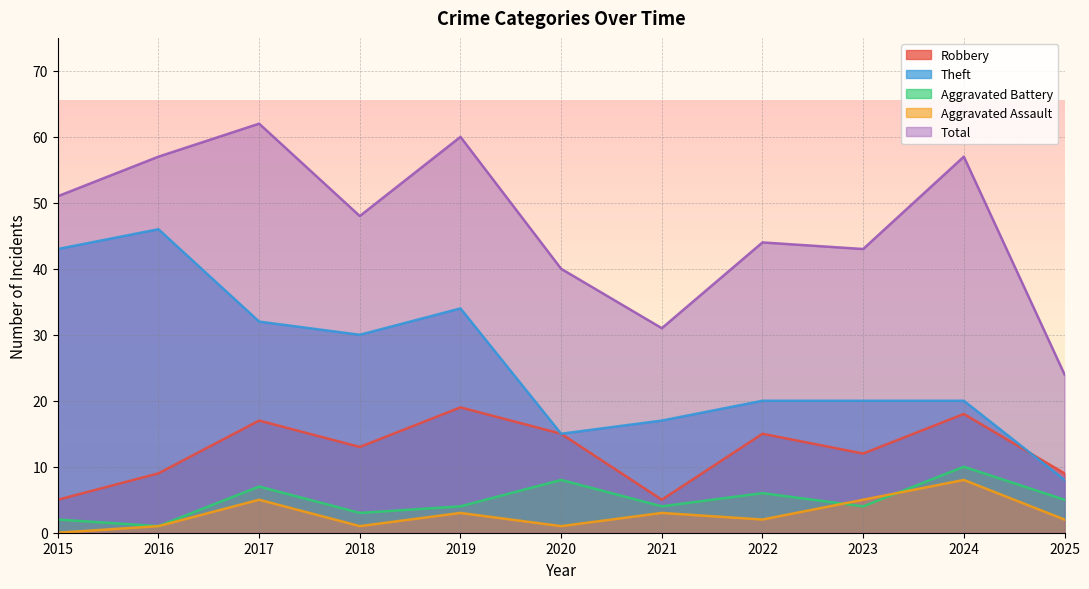

True or false: Robbery and Aggravated Assault intersect in this chart.

False